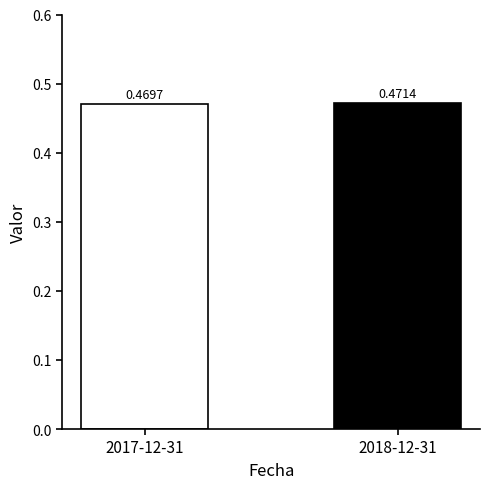

Between 2018-12-31 and 2017-12-31, which is larger?

2018-12-31